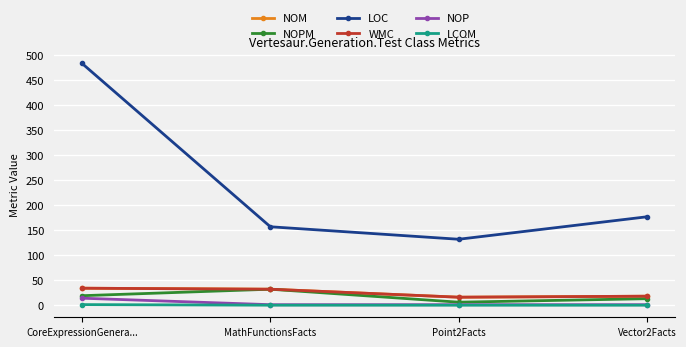

What is the difference between the maximum and second lowest values in the LOC series?

327.0